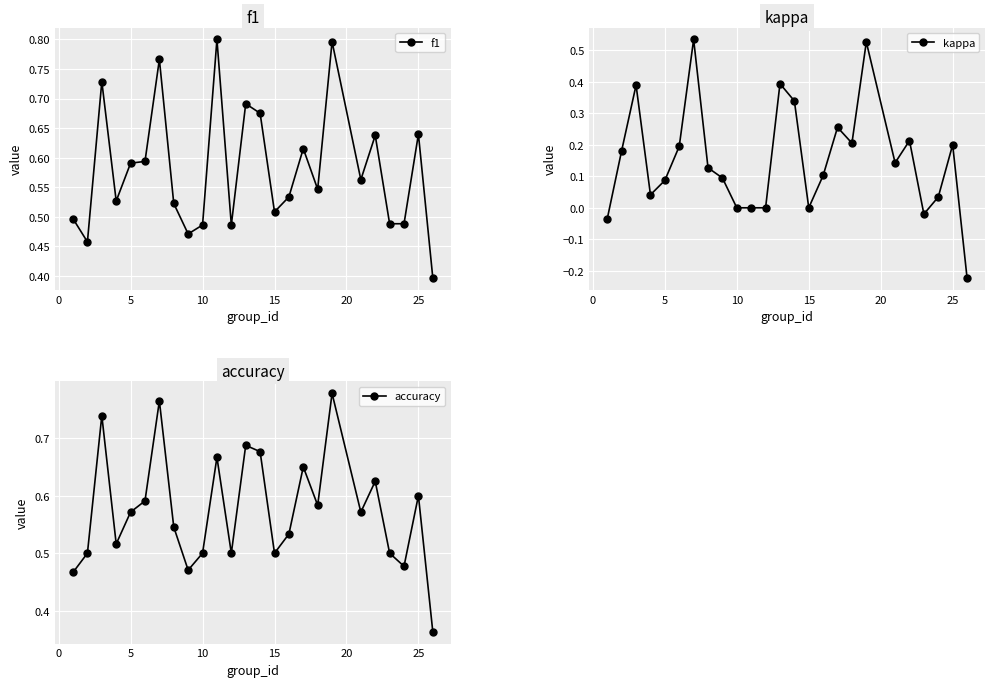

How many interior local valleys does the accuracy series have?

7